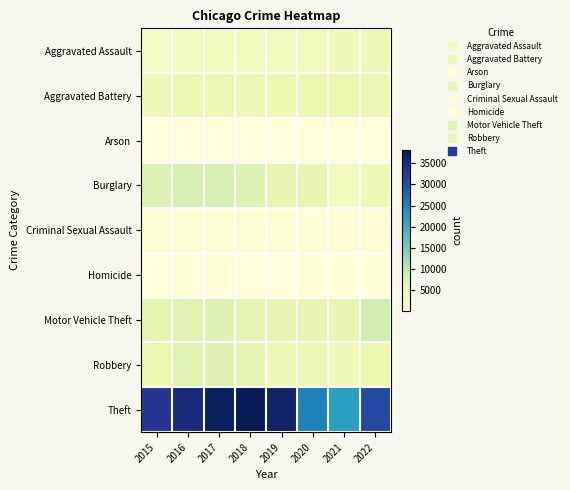

List the series in order of their peak value, highest first.

Theft, Motor Vehicle Theft, Burglary, Robbery, Aggravated Battery, Aggravated Assault, Criminal Sexual Assault, Homicide, Arson